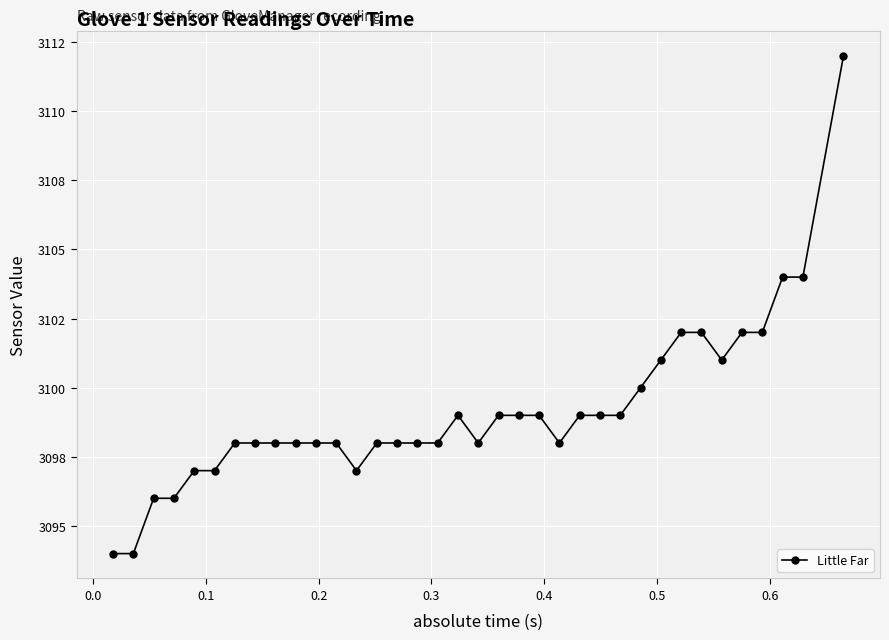

True or false: the data has more than 0 interior local peaks.

True